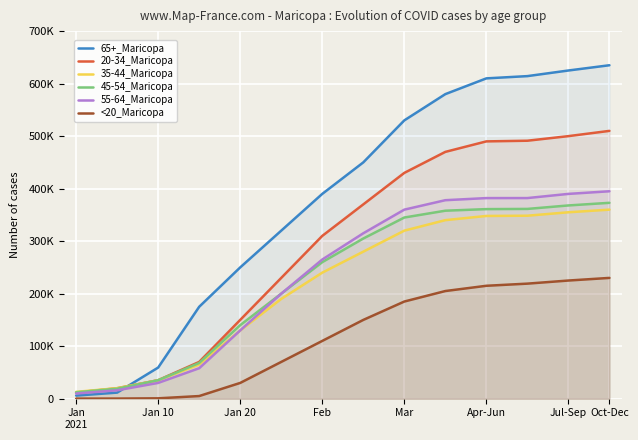

What are all the series names shown in the legend?

65+_Maricopa, 20-34_Maricopa, 35-44_Maricopa, 45-54_Maricopa, 55-64_Maricopa, <20_Maricopa